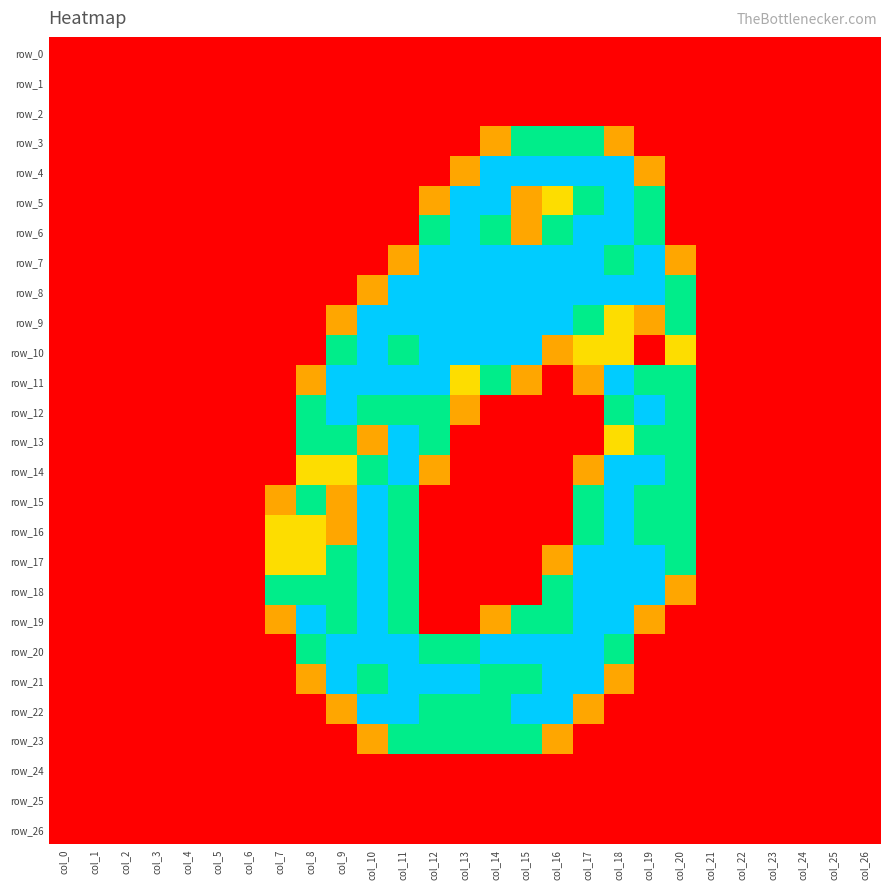

How many positive values does the row_6 series have?

8